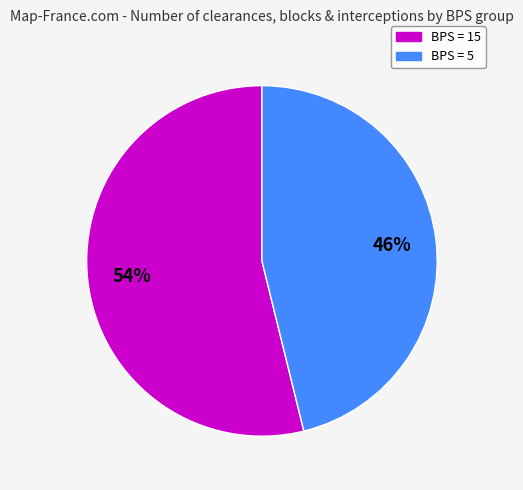

Does any single category account for the majority?

Yes